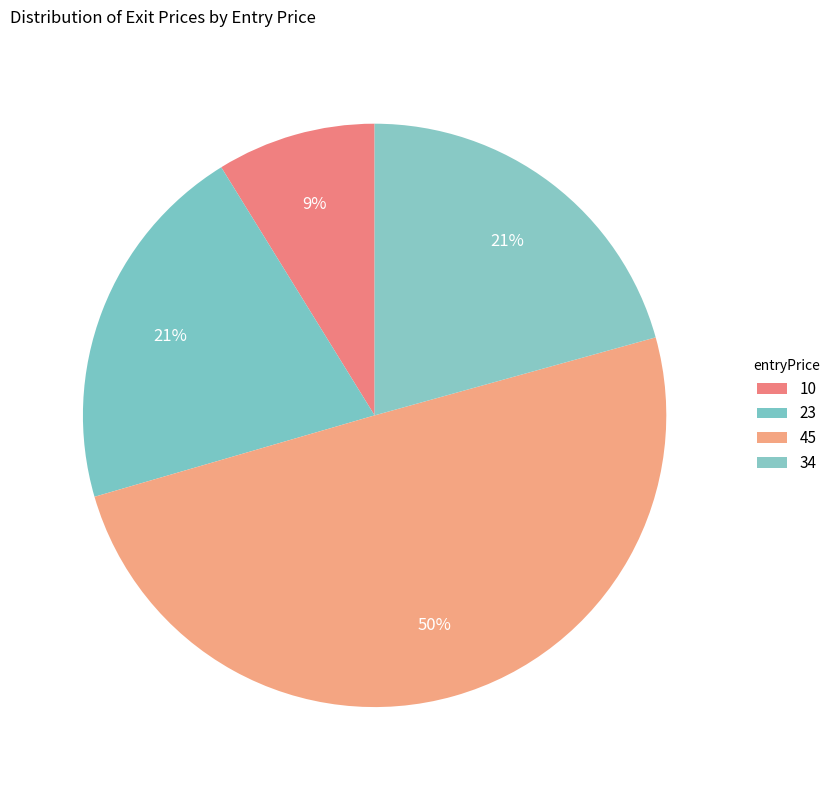

Is there any slice that represents more than half of the pie?

No